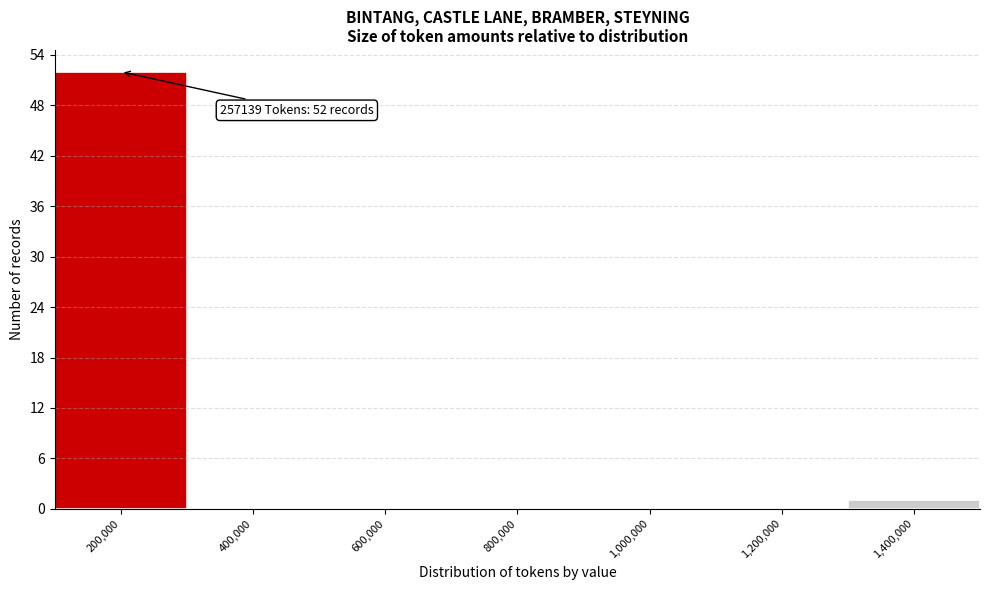

Reading left to right, transcribe all the data shown in this chart.

200,000=52	400,000=0	600,000=0	800,000=0	1,000,000=0	1,200,000=0	1,400,000=1